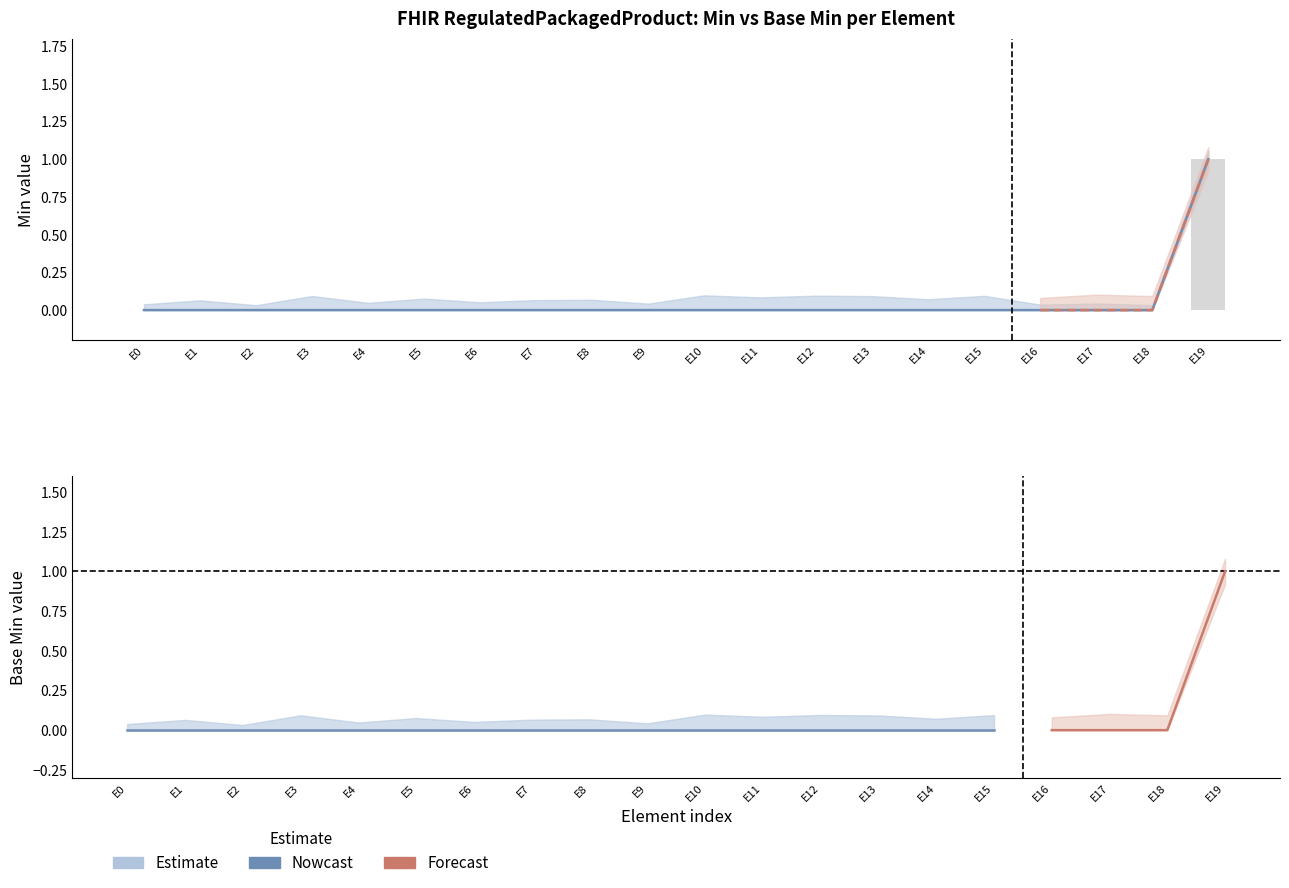

What is the value of the Min bar at the 20th from the left?

1